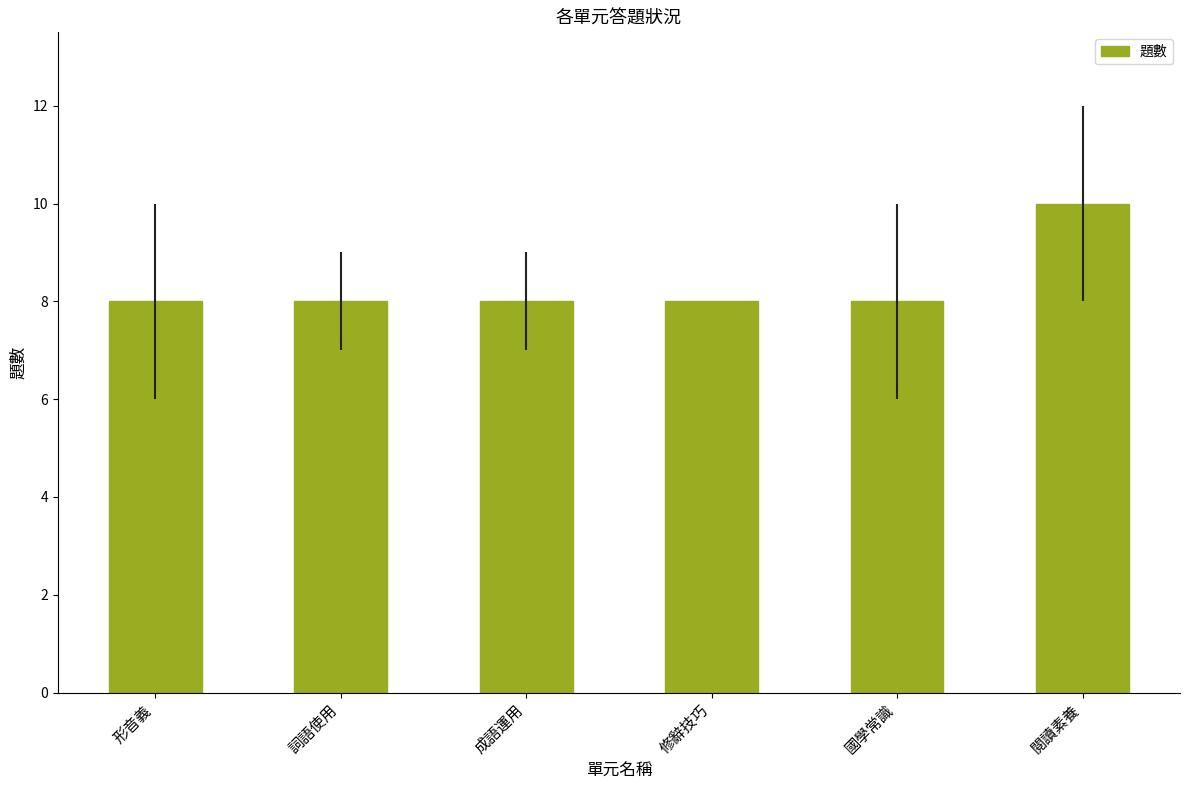

What is the maximum value shown in the chart?

10